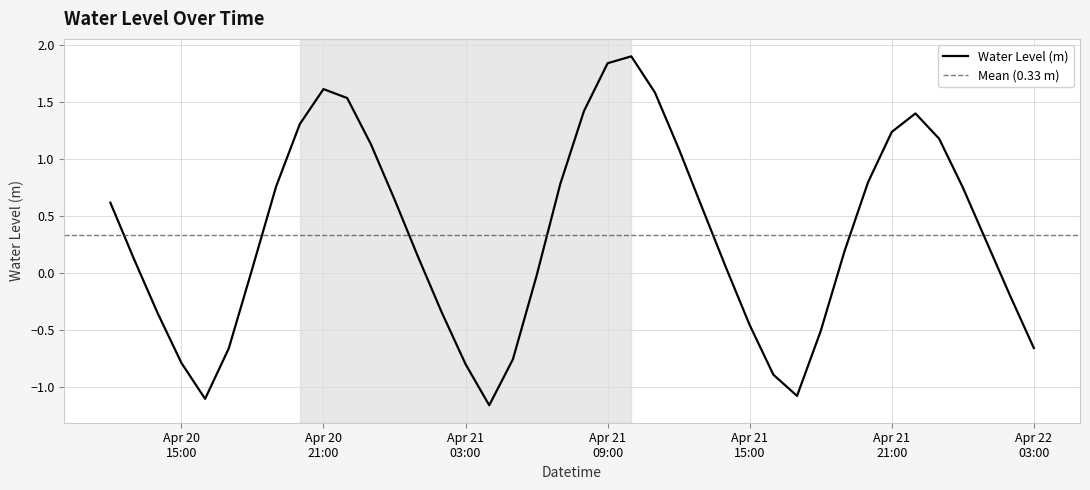

What is the difference between the second highest and second lowest values?

2.9